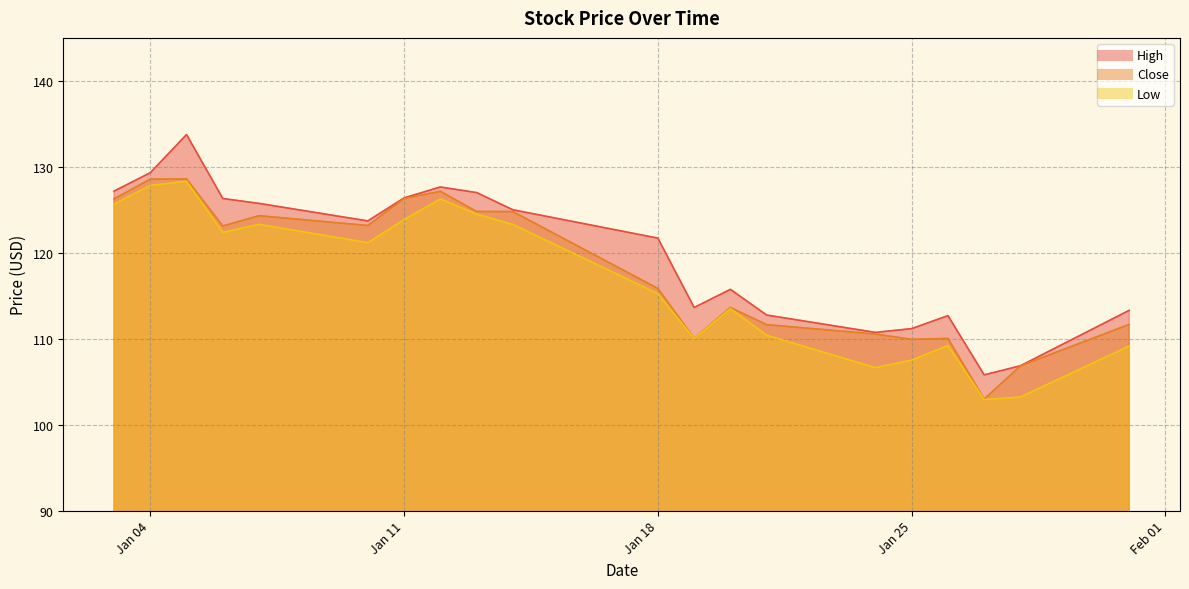

How many data points in Low are above 121?

10